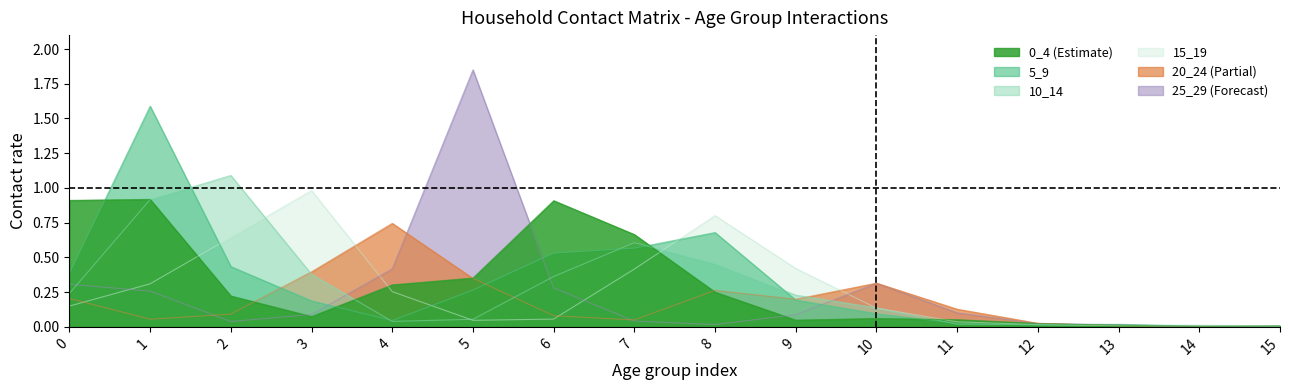

At which label is 20_24 closest to 0?

15